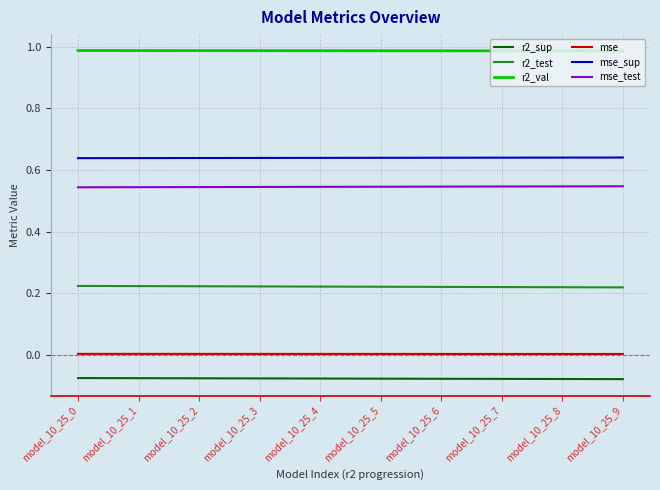

Is the value of r2_test at model_10_25_0 greater than the value of r2_val at model_10_25_8?

No